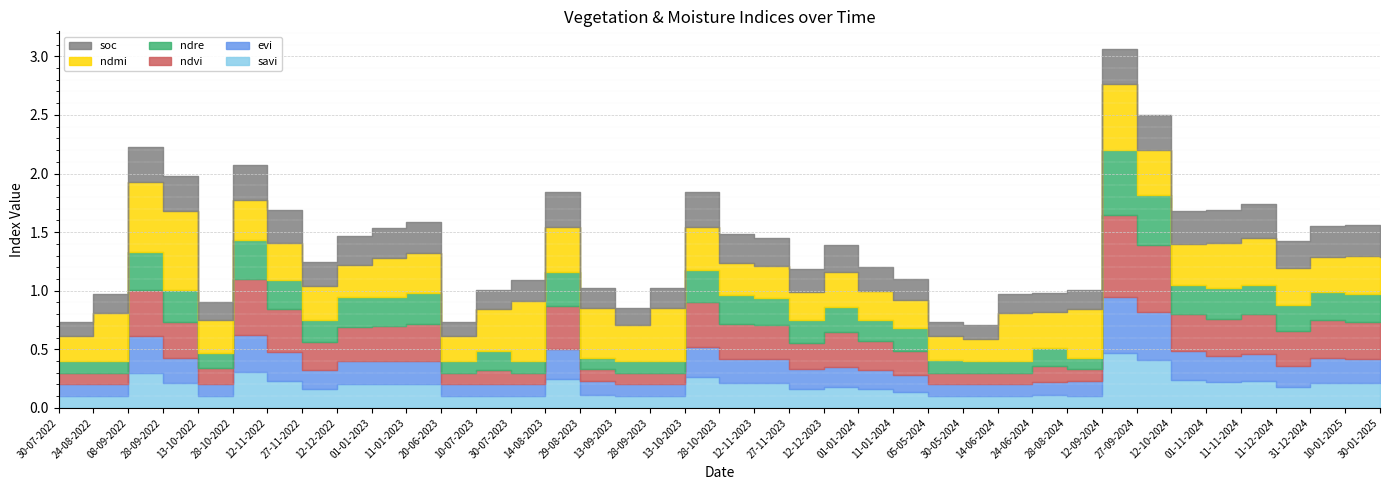

At which category does soc reach its first local peak?

28-10-2022